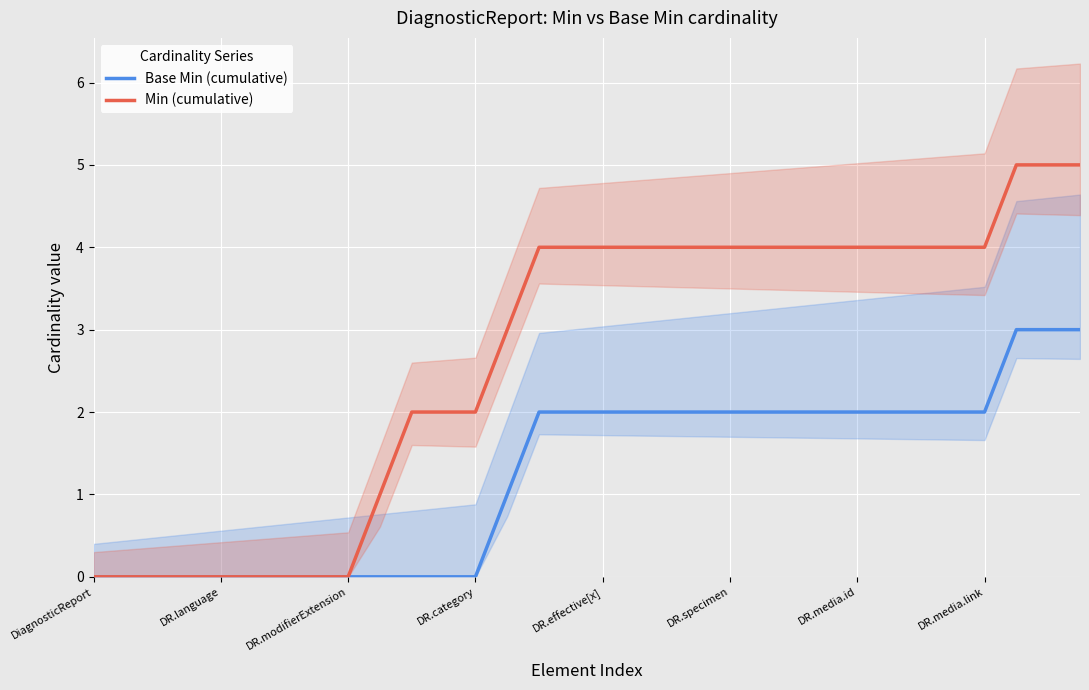

True or false: Min (cumulative) and Base Min (cumulative) cross at least once.

False